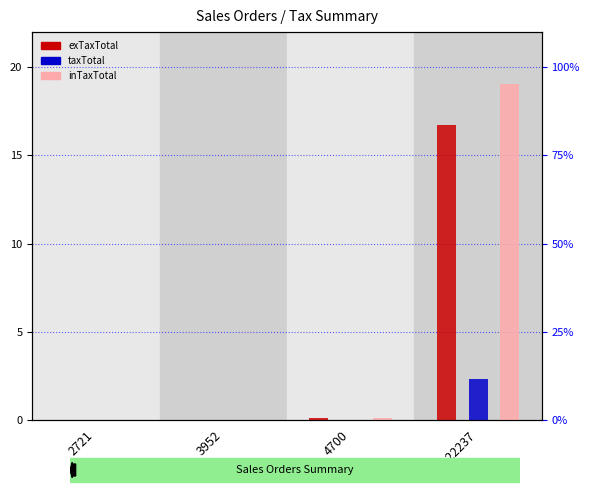

What is the difference between the maximum and minimum values in the exTaxTotal series?

16.7